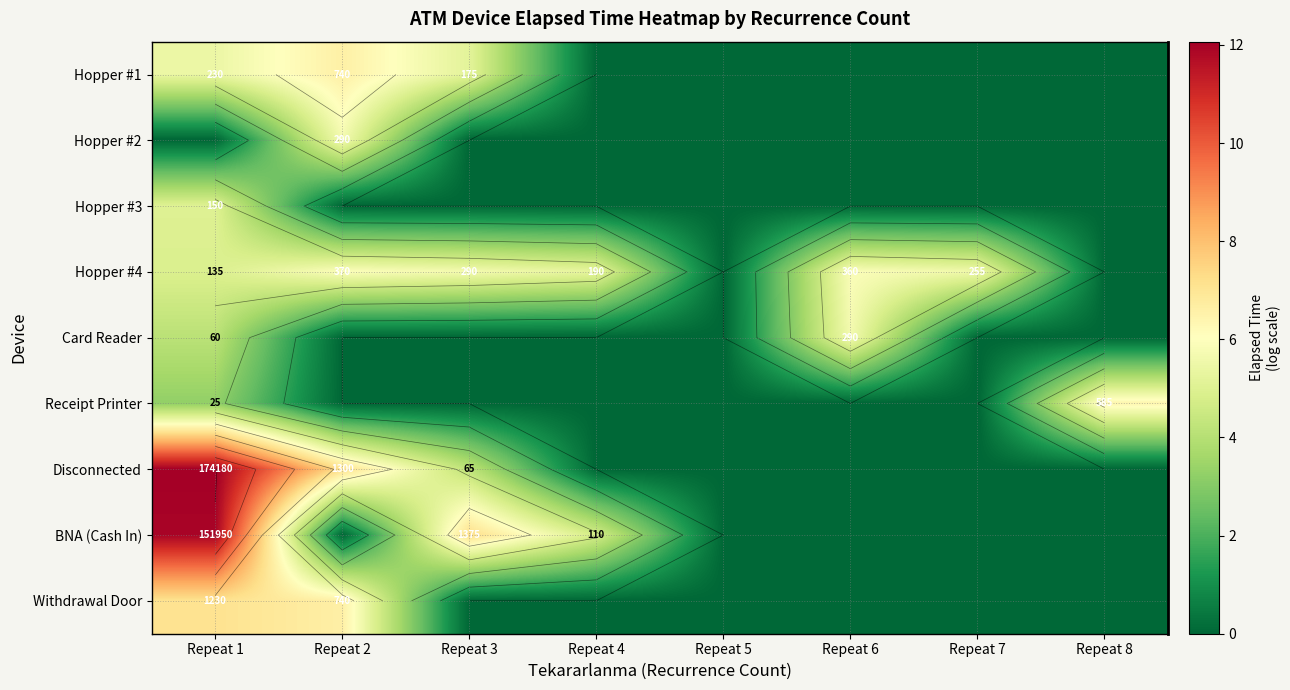

What is the maximum value shown in the chart?

12.1